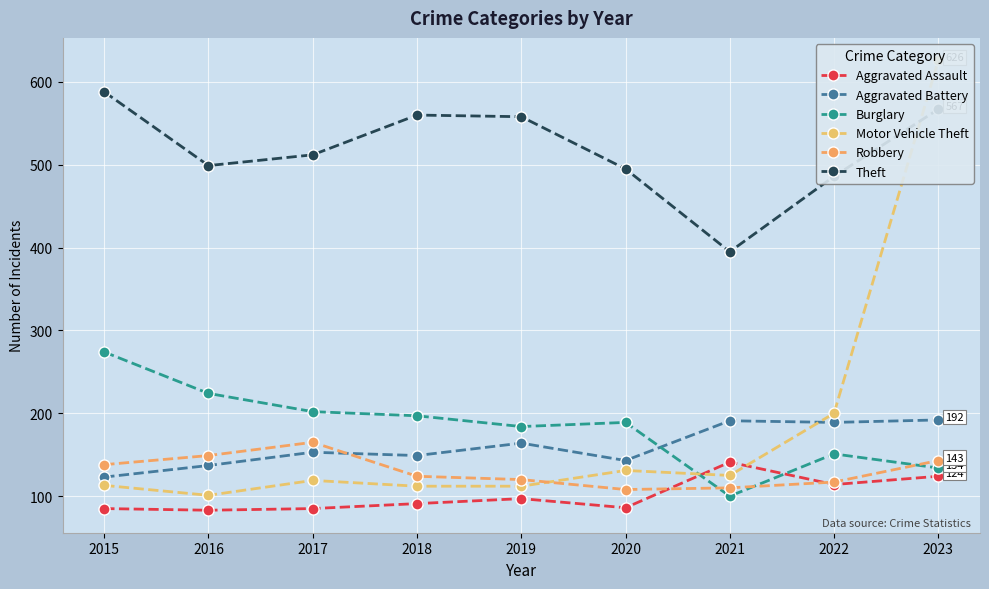

Rank the categories by Robbery value from highest to lowest.

2017, 2016, 2023, 2015, 2018, 2019, 2022, 2021, 2020